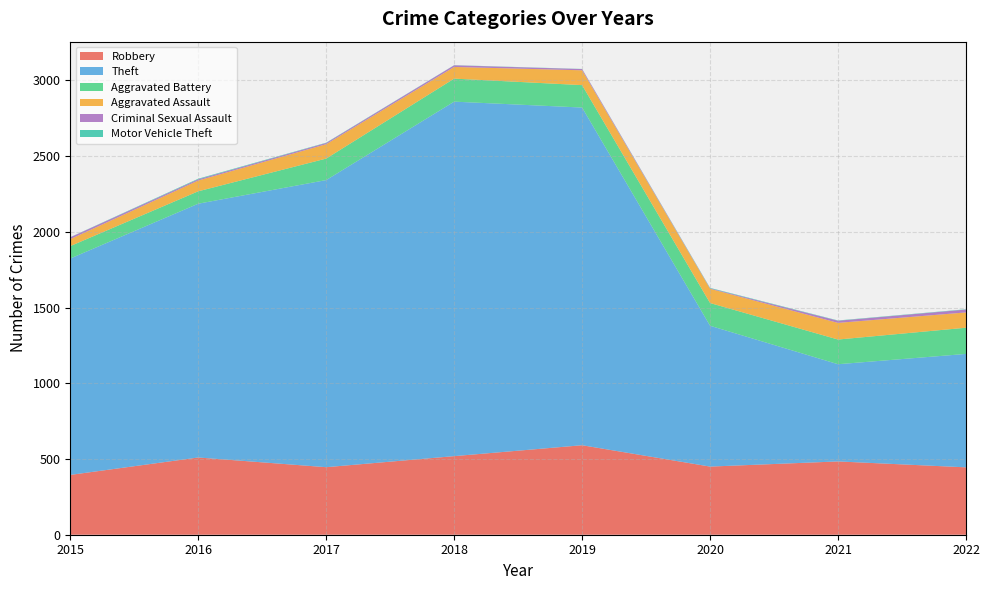

Reading left to right, extract all data points from this chart.

Robbery: 395	510	446	519	591	450	484	445
Theft: 1429	1676	1896	2341	2230	930	642	749
Aggravated Battery: 82	82	142	152	148	150	163	173
Aggravated Assault: 46	71	95	77	98	94	110	101
Criminal Sexual Assault: 12	8	8	11	8	3	14	19
Motor Vehicle Theft: 1	4	2	1	1	3	2	2